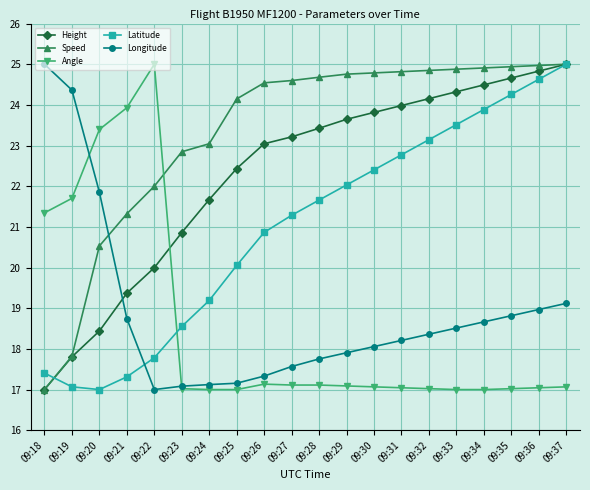

True or false: Speed and Latitude cross at least once.

True